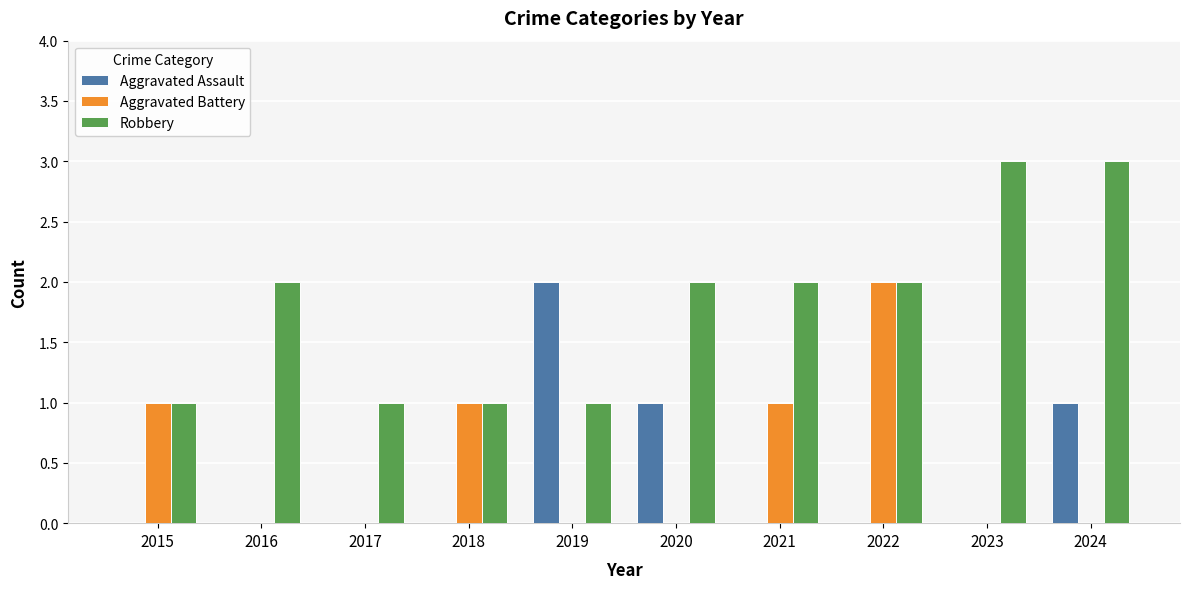

Is the value of Robbery at 2019 greater than the value of Aggravated Battery at 2017?

Yes